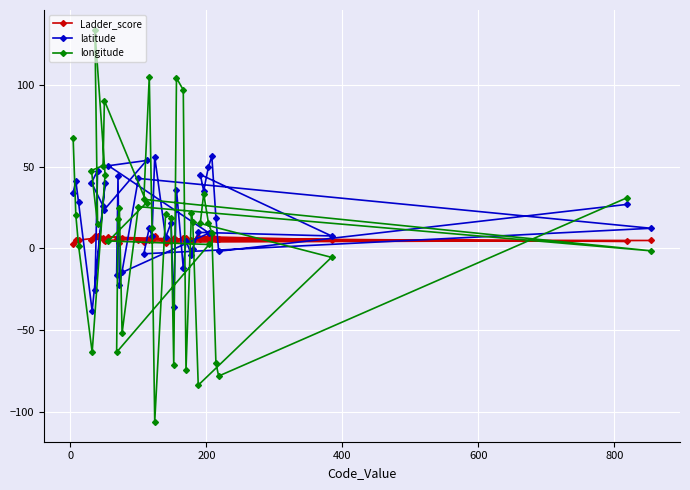

How many interior local valleys does the longitude series have?

10